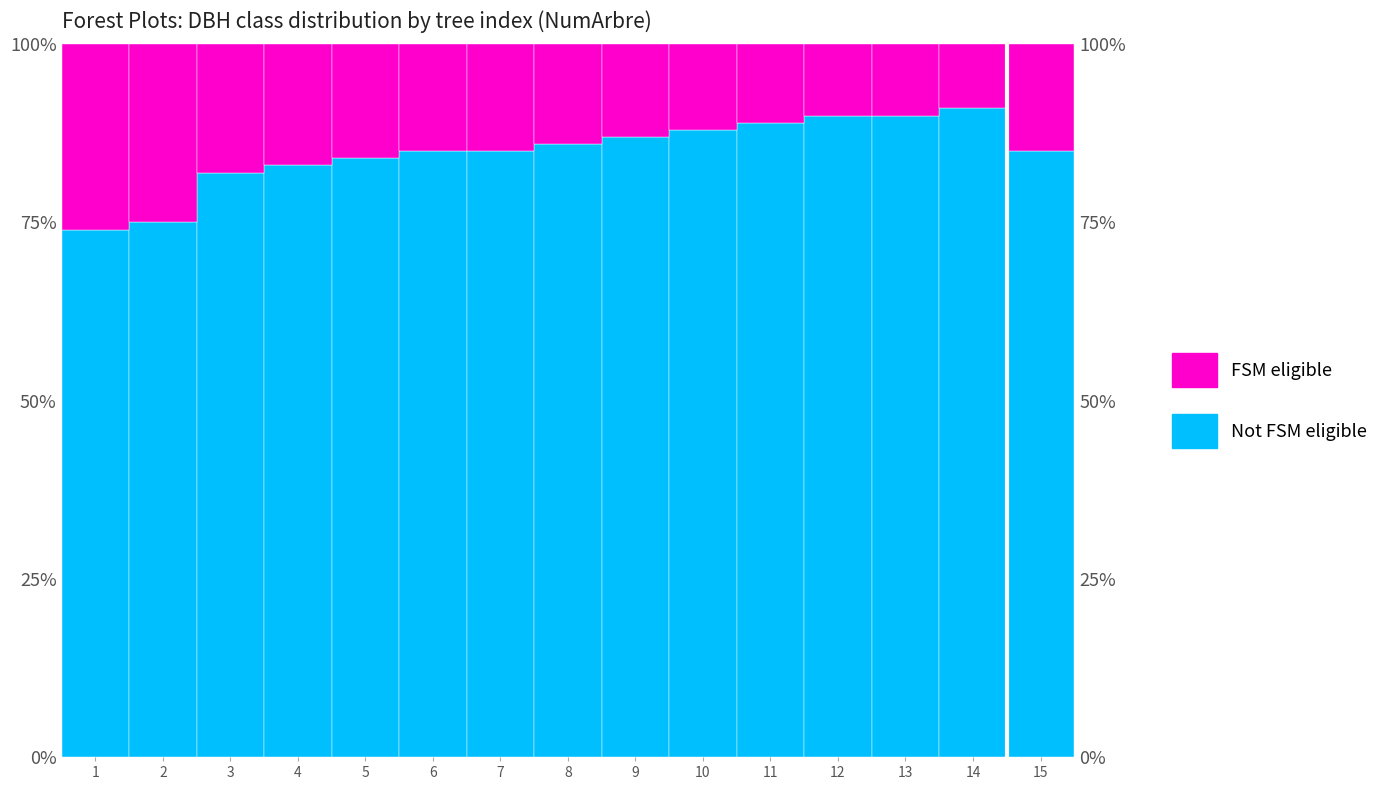

How many groups of bars are there?

15